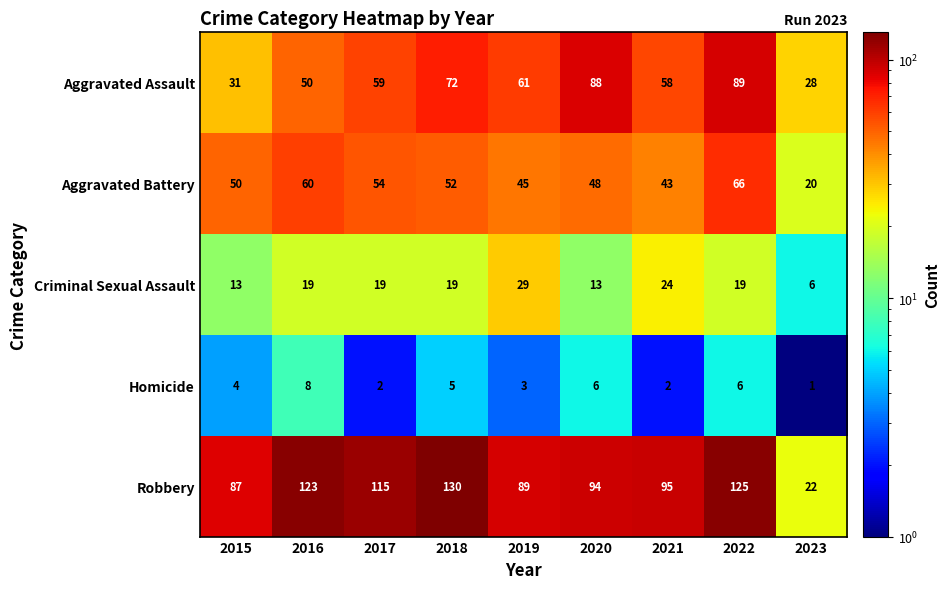

Which category has the lowest value across all series?

2023